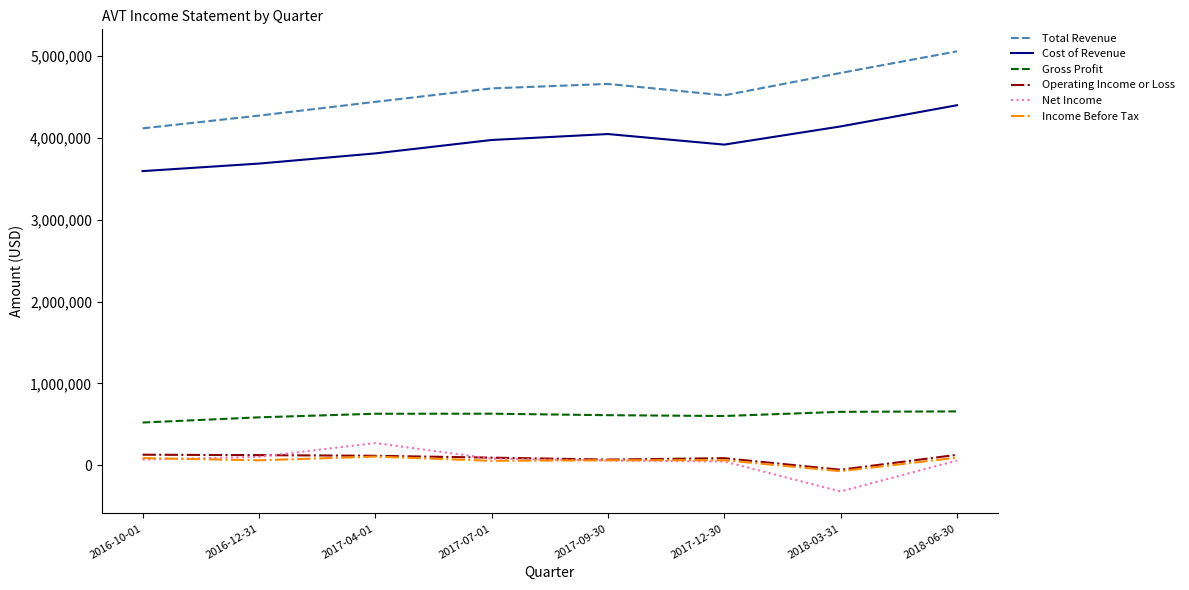

What is the average value of the Cost of Revenue series?

3947538